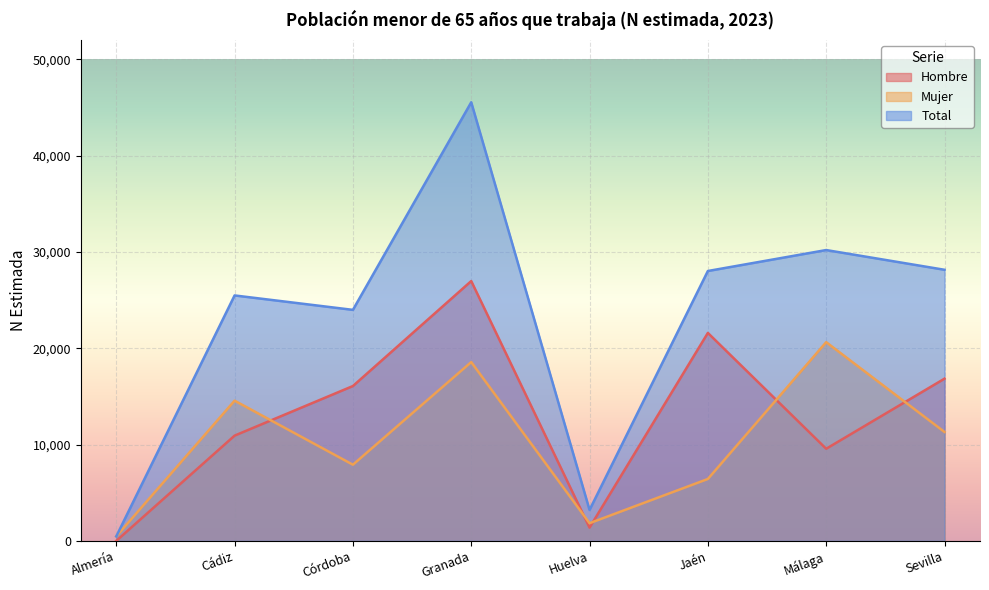

What is the difference between the second highest and second lowest values in the Total series?

26983